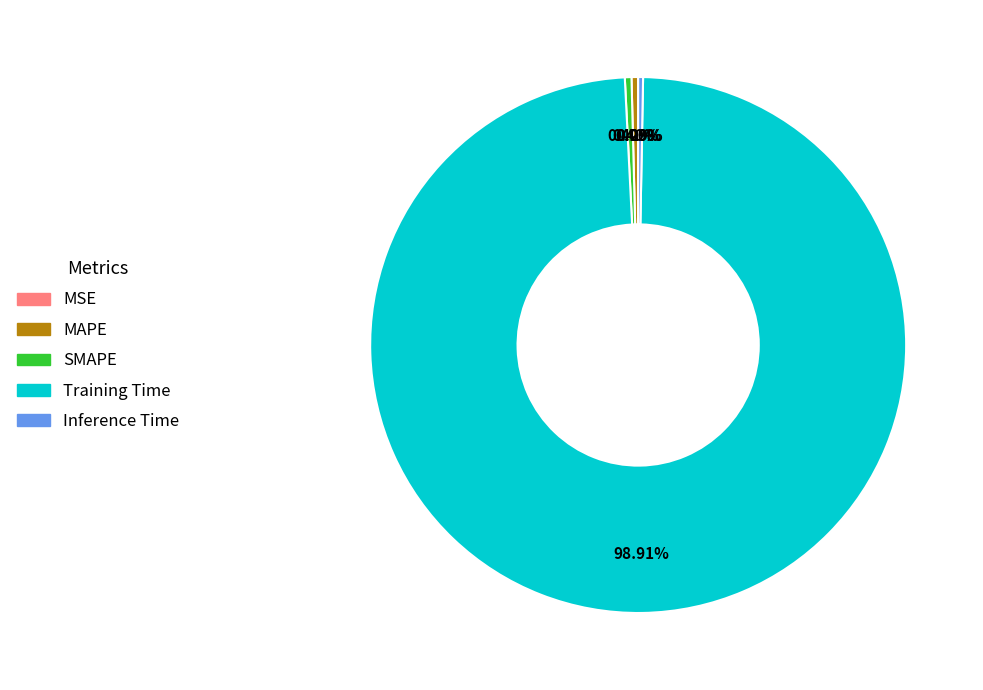

How much of the chart is everything except SMAPE?

99.6%